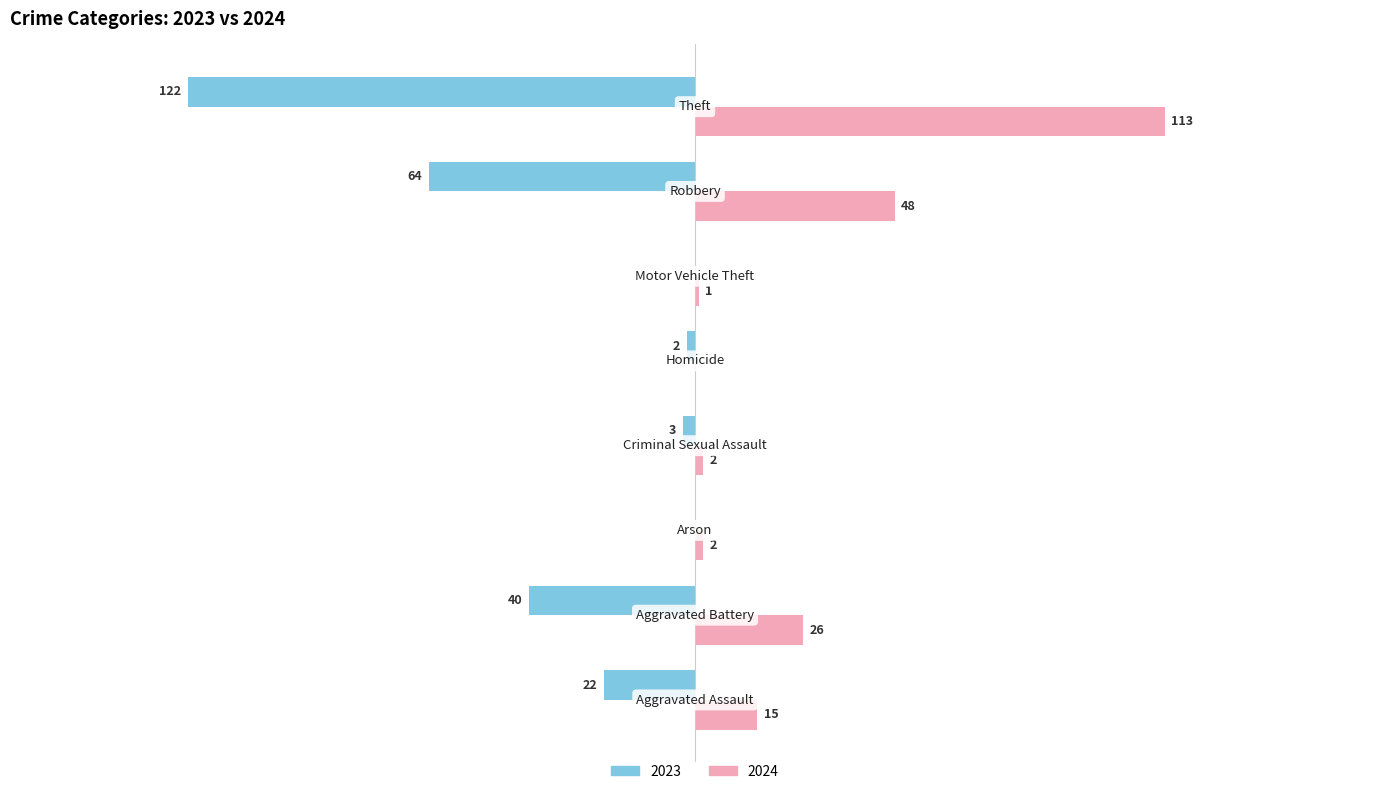

What are all the series names shown in the legend?

2023, 2024